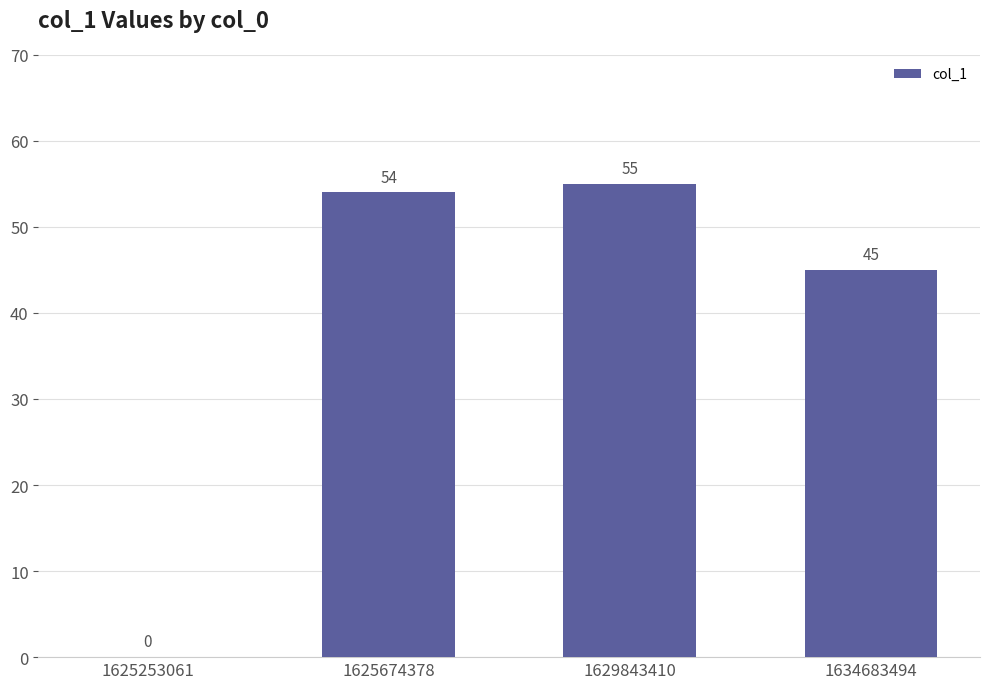

At which label is the value closest to 27?

1634683494